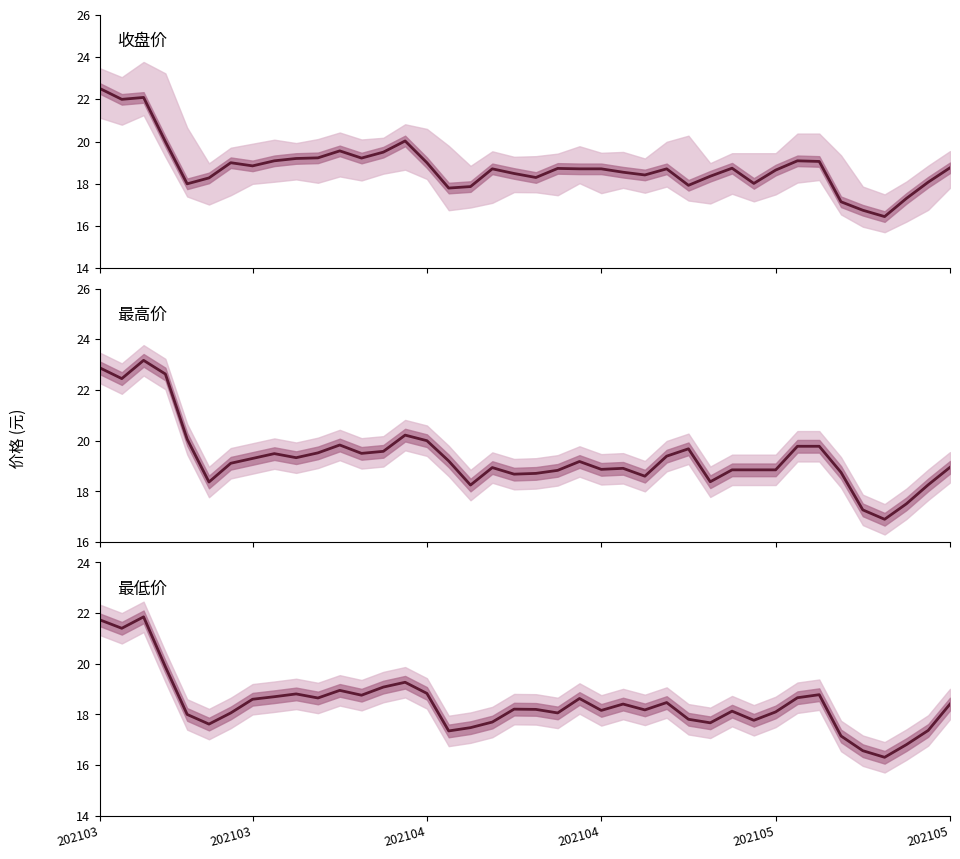

How many distinct data groups are displayed?

3